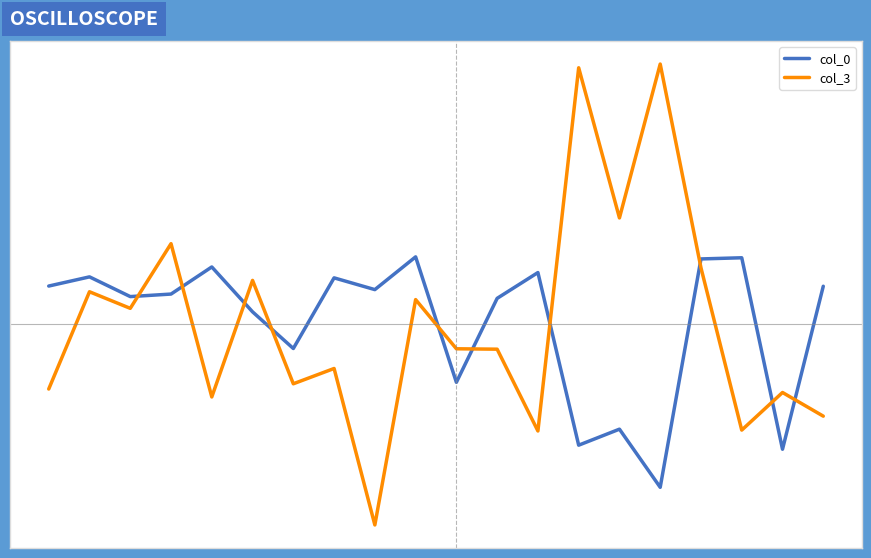

Which label corresponds to the smallest value in the chart?

8